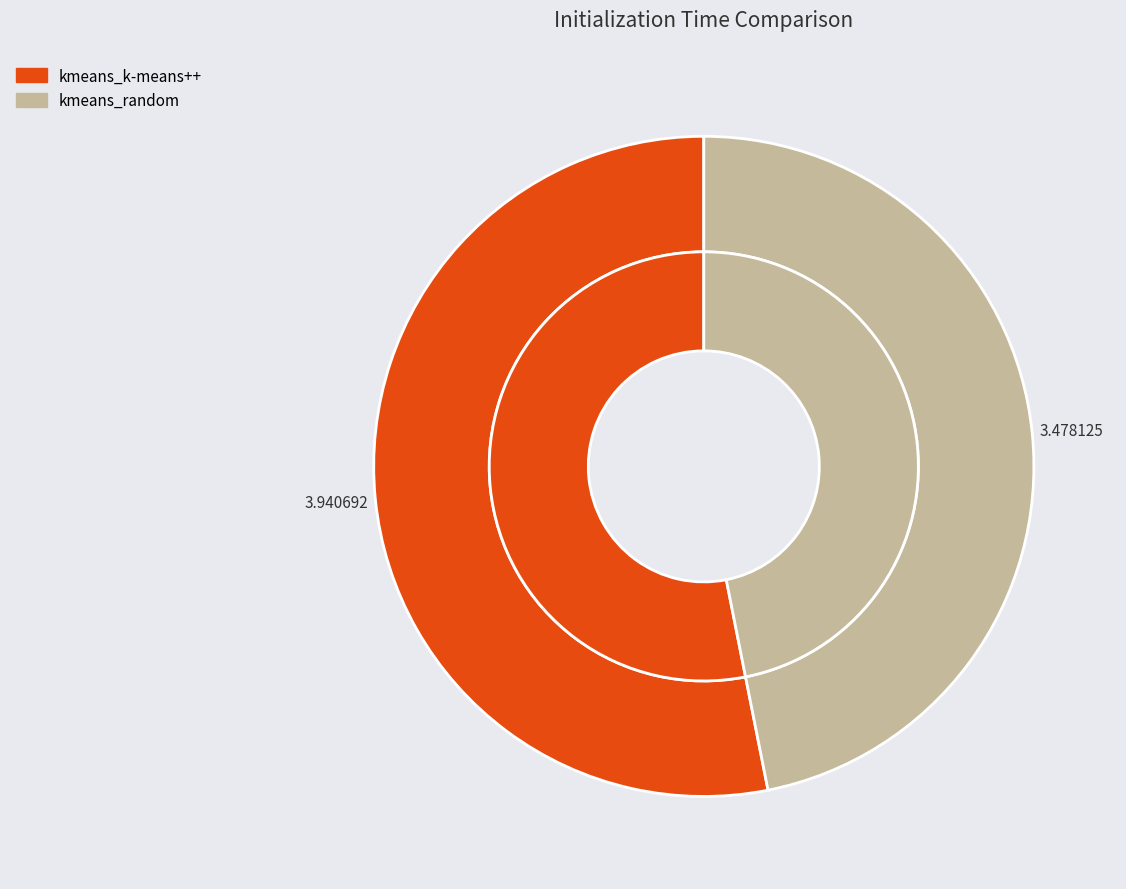

Approximately how many times larger is the value at kmeans_random compared to kmeans_k-means++?

0.9